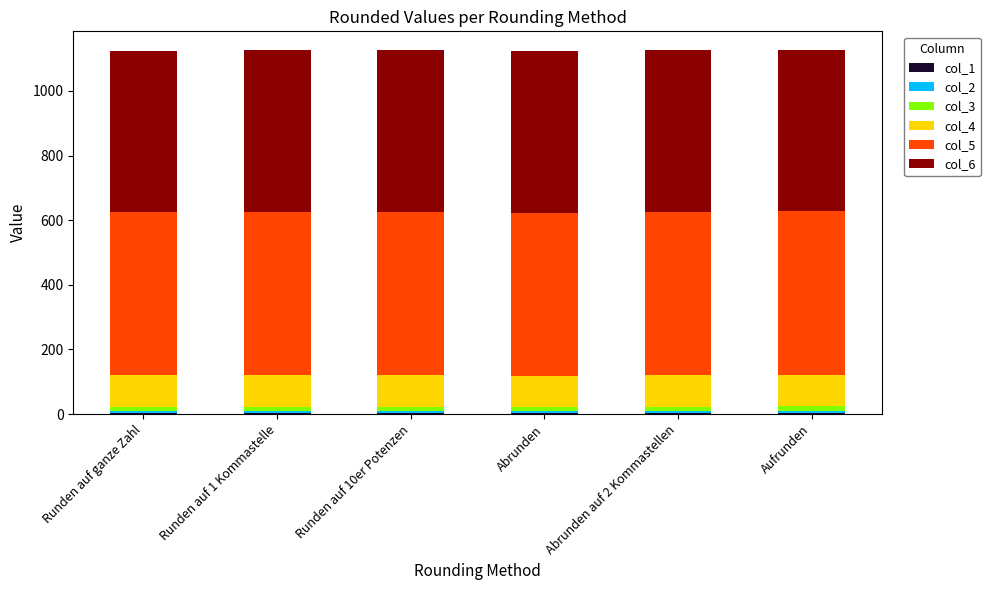

Count the number of data series in this chart.

6